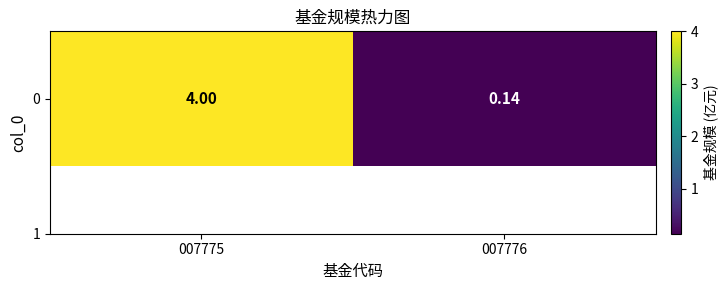

Rank the categories by value from highest to lowest.

007775, 007776